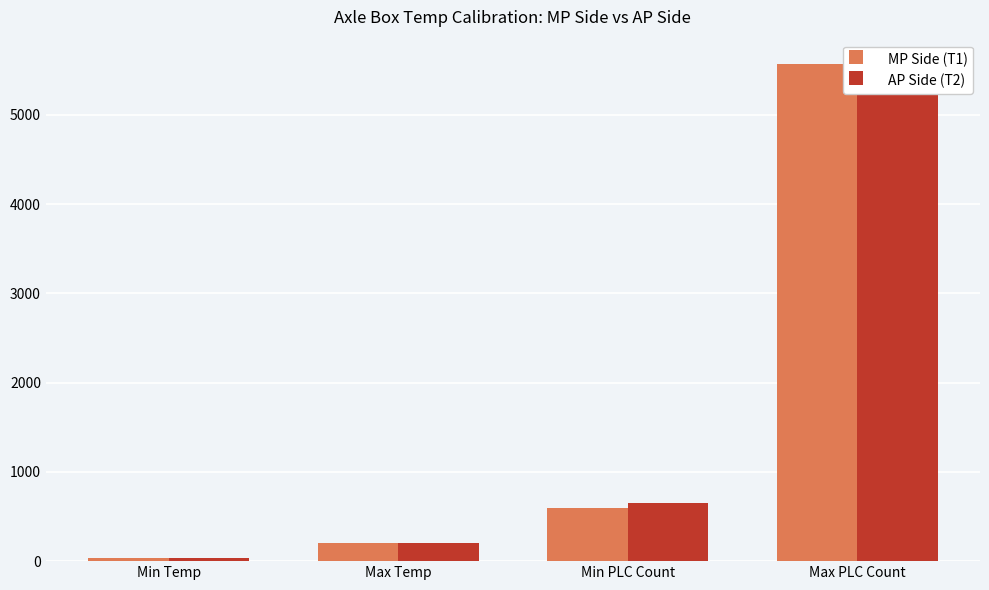

Is it true that AP Side (T2) equals 35 at Min Temp?

True